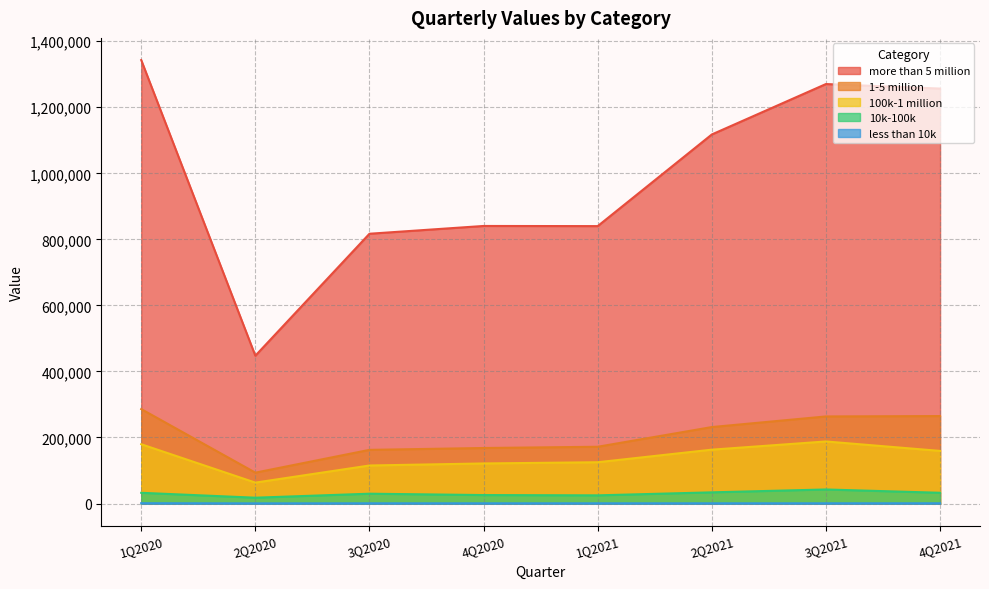

True or false: 100k-1 million and more than 5 million intersect in this chart.

False